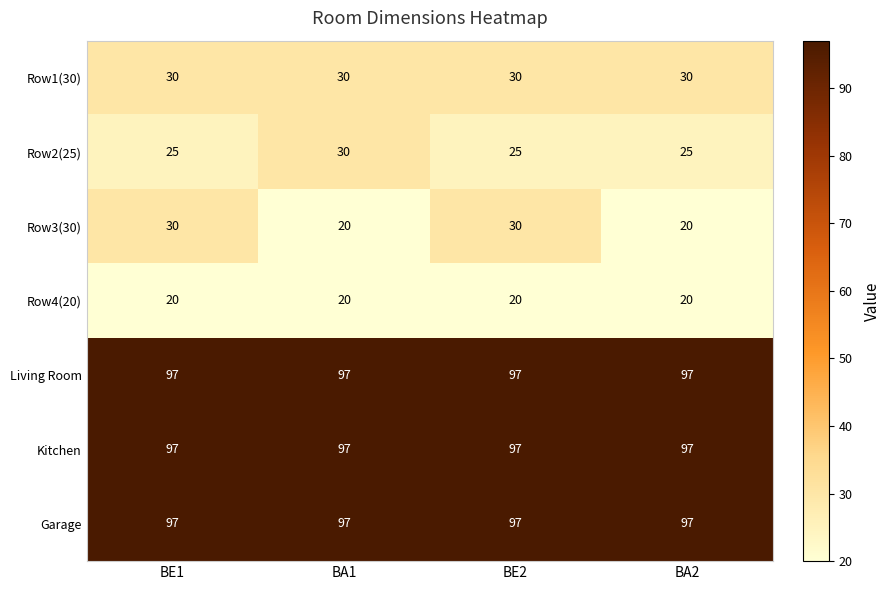

At how many categories does at least one series exceed 33?

4